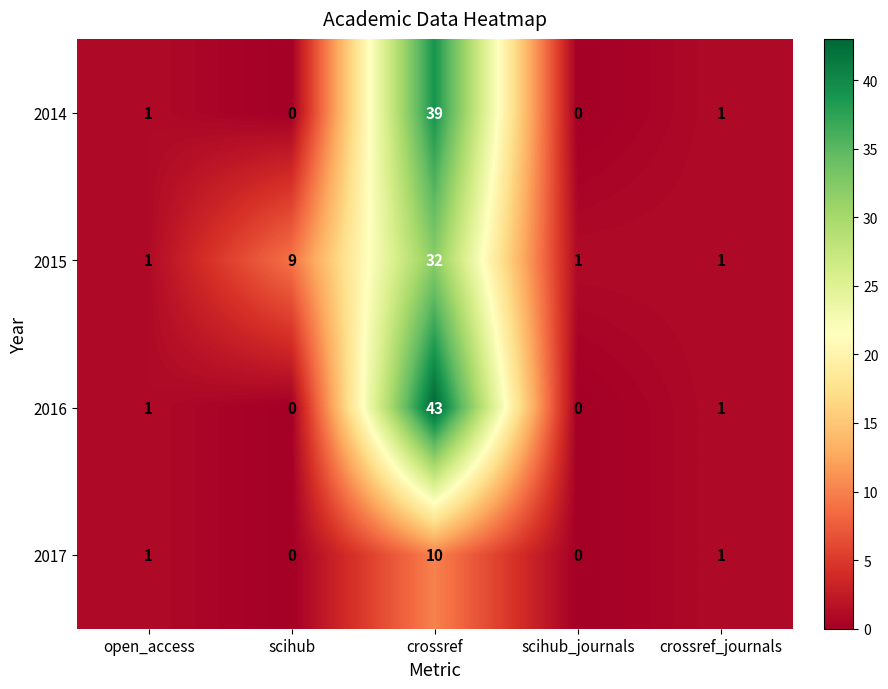

Which category has the highest value across all series?

crossref